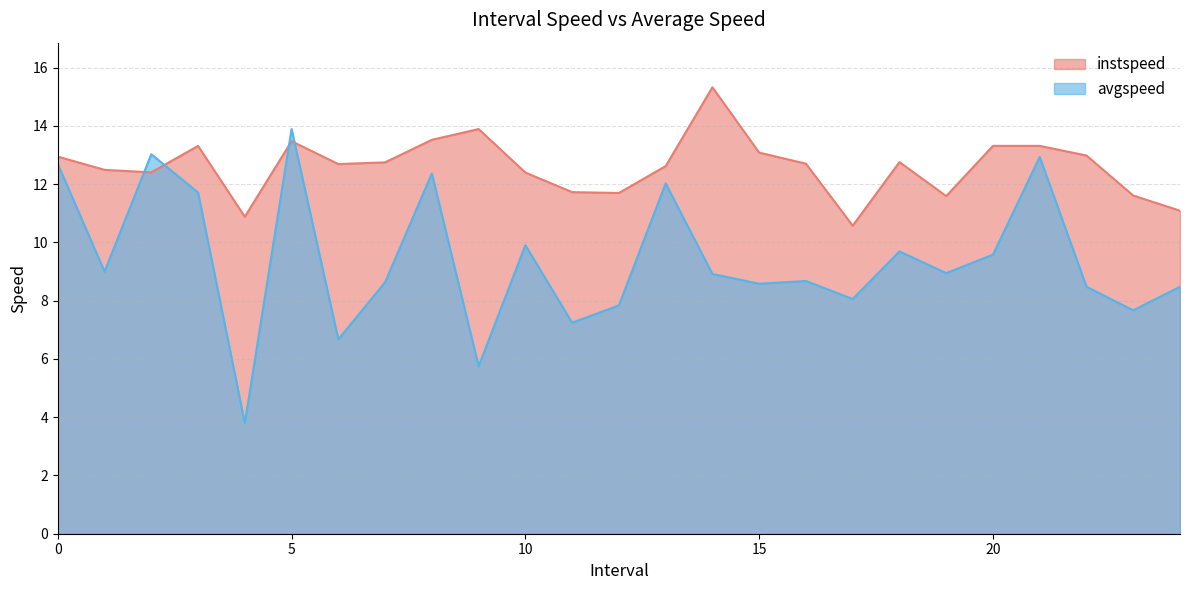

What is the difference between the maximum and minimum values in the instspeed series?

4.8